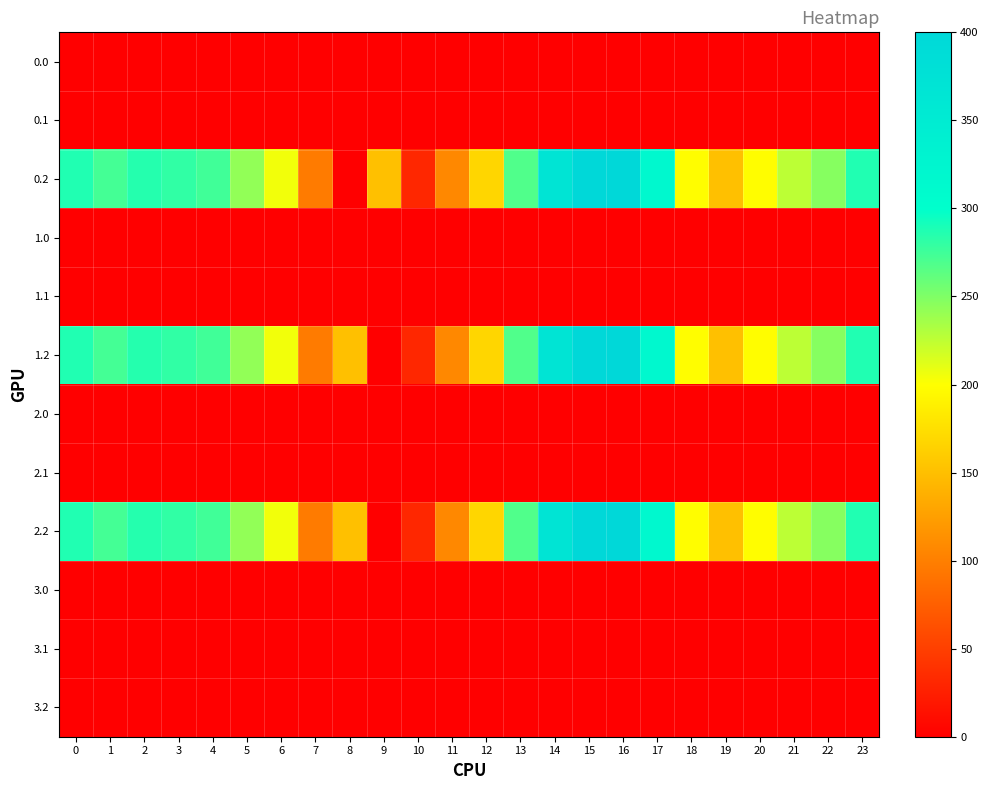

What is the difference between the highest and lowest values at 4?

274.4